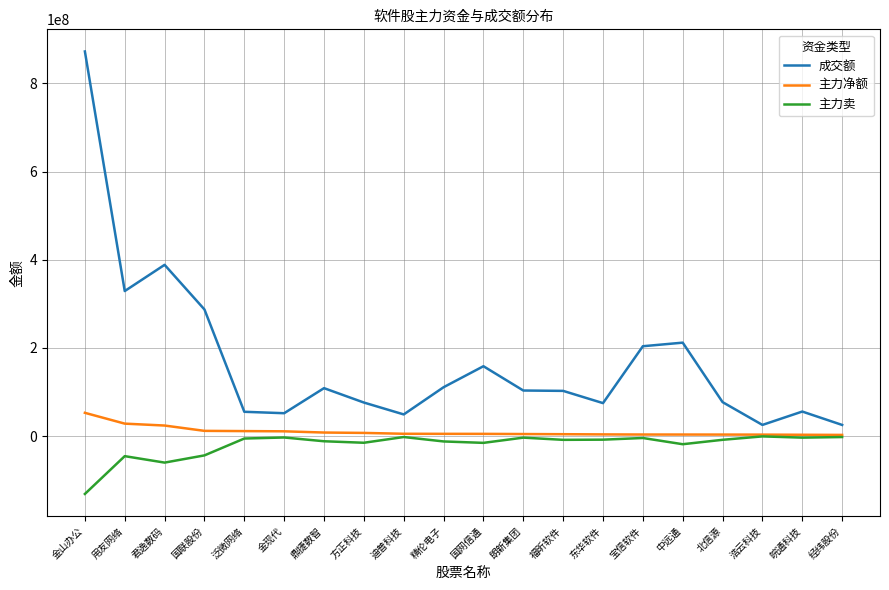

Which series has the largest range (max minus min)?

成交额